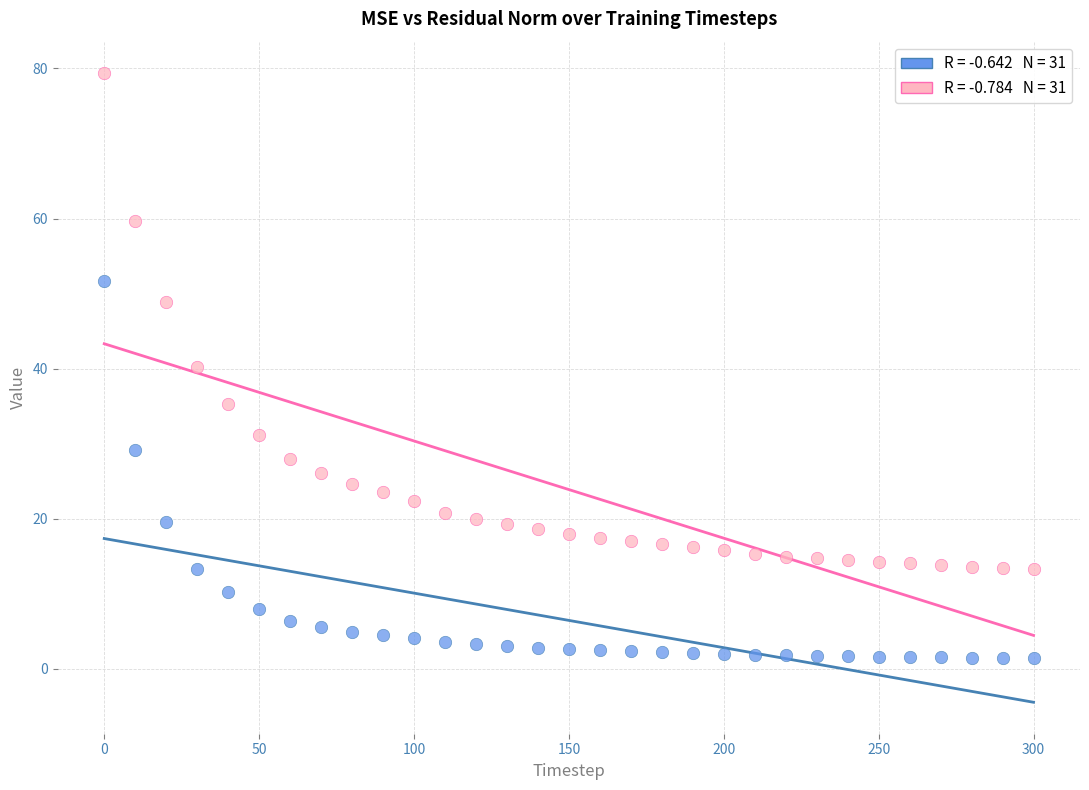

Across all data points, what is the range of X values (max minus min)?

300.0